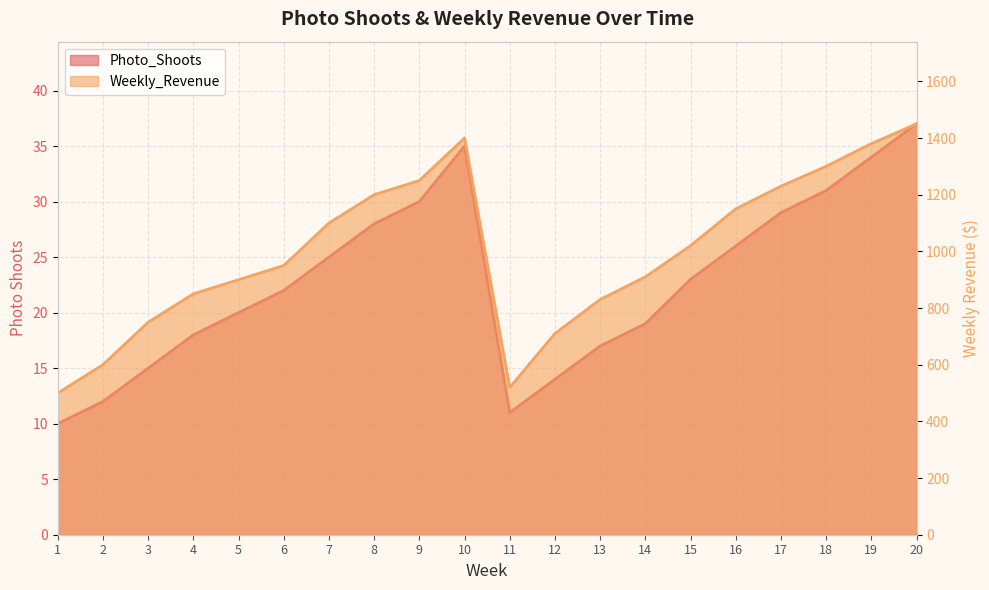

What is the approximate value of Photo_Shoots at 12?

14